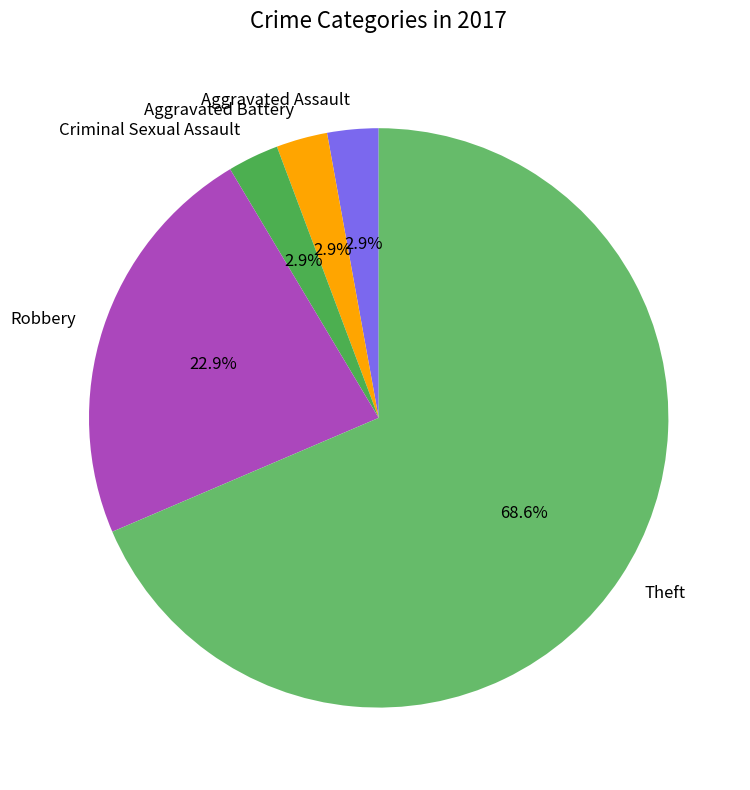

Approximately how many times larger is the value at Theft compared to Robbery?

3.0